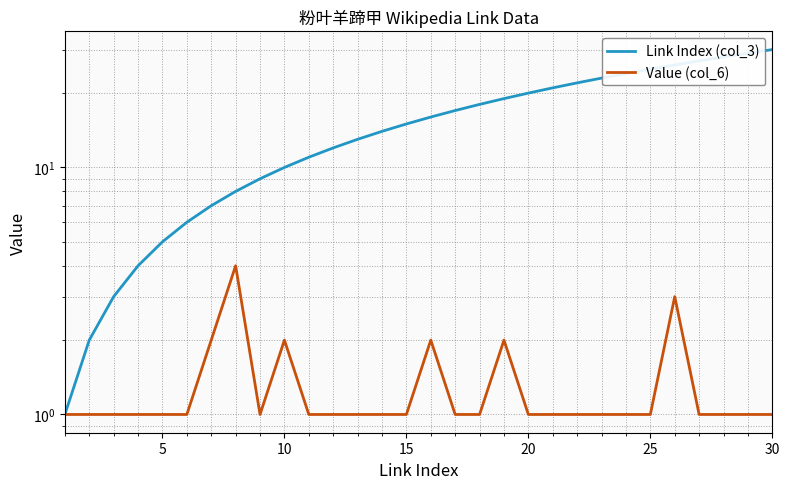

The value of Value (col_6) at 15 is 1. True or false?

True